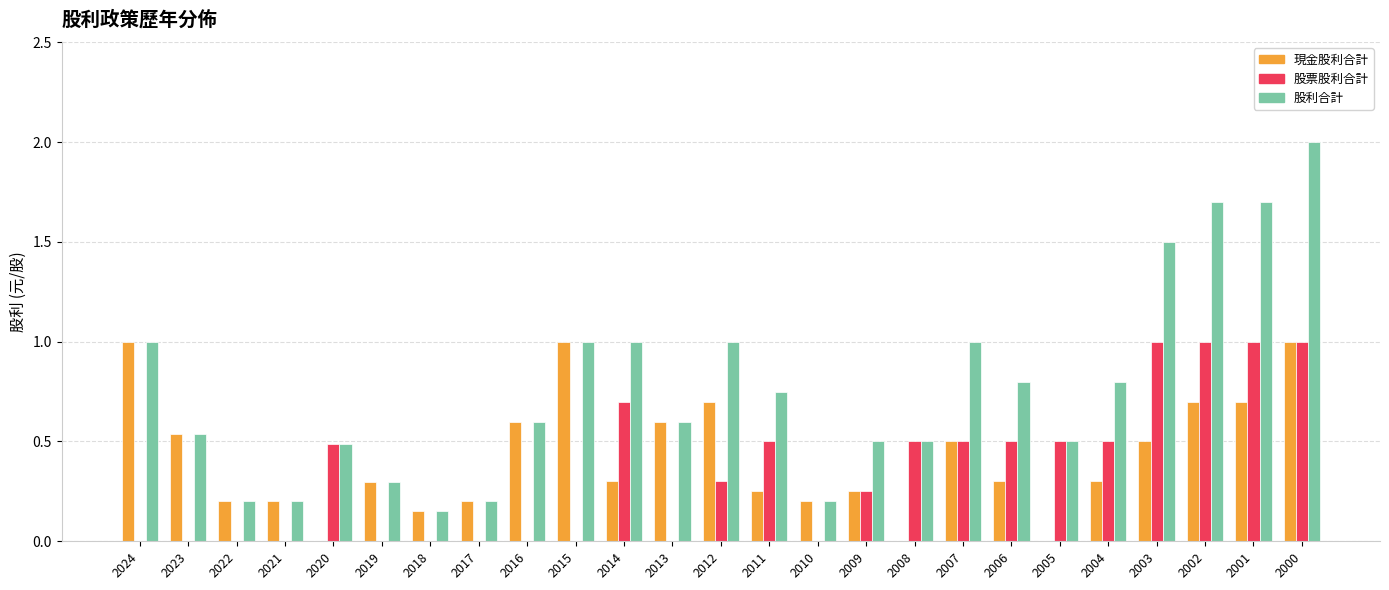

Is it true that 股利合計 equals 0.5 at 2023?

True